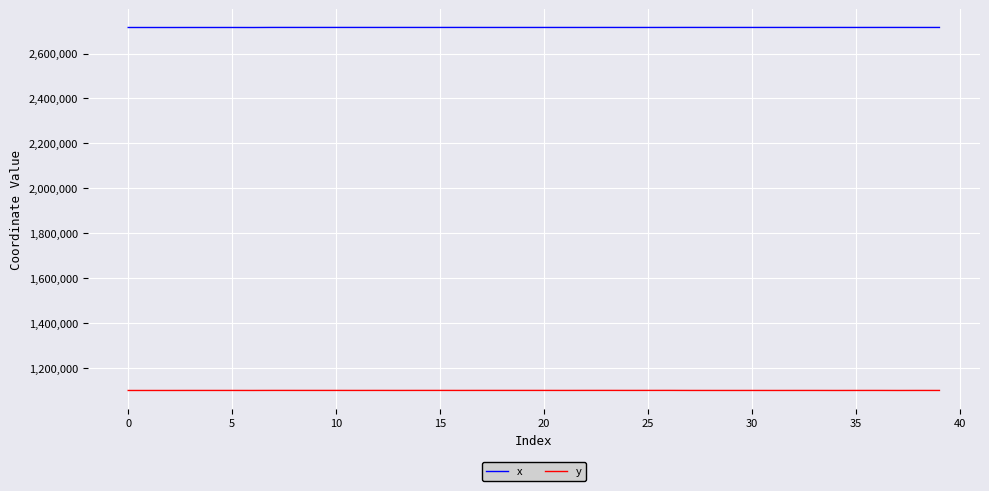

At how many categories does at least one series exceed 1236129?

40